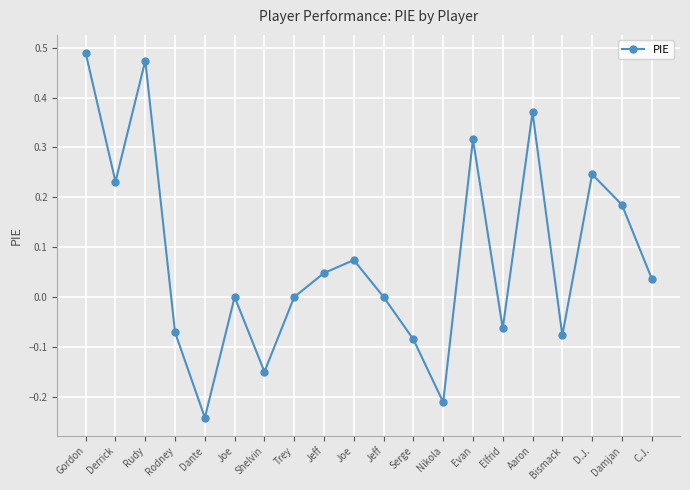

What is the difference between the maximum and minimum values?

0.7